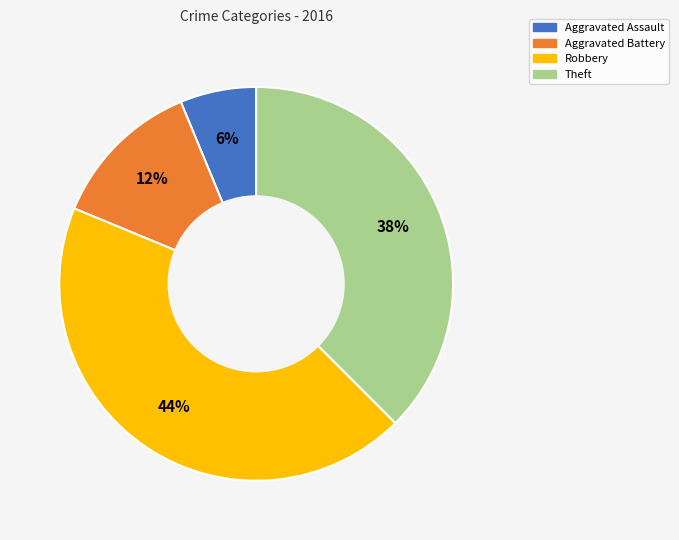

To the nearest percent, what is the average slice percentage?

25%